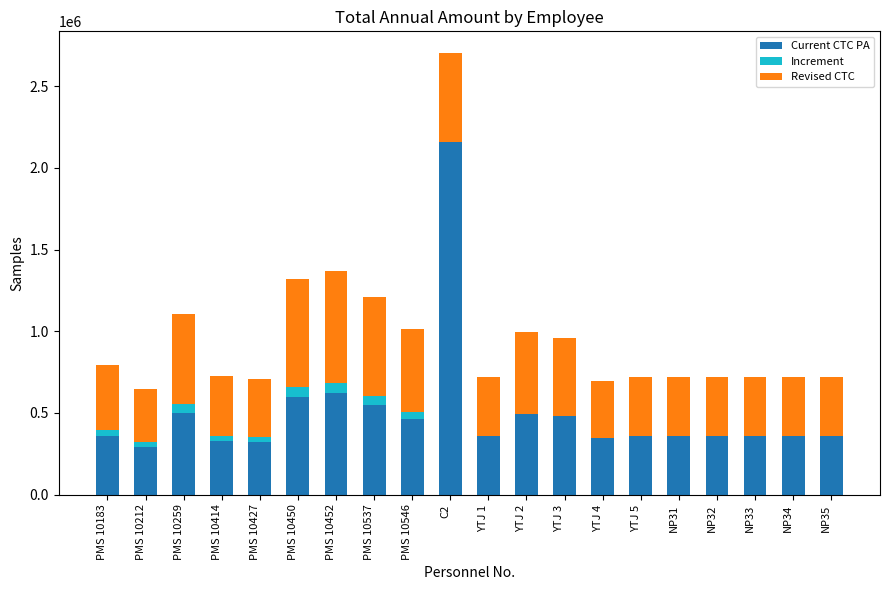

The value of Current CTC PA at PMS 10537 is 791655.3. True or false?

False